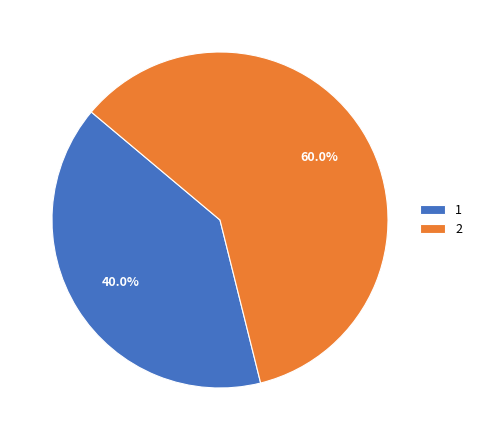

Does 1 account for over 50% of the chart?

No